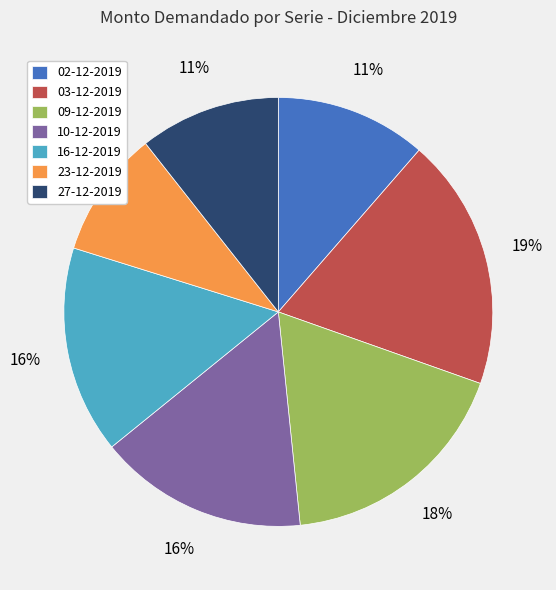

Does 09-12-2019 account for over 50% of the chart?

No